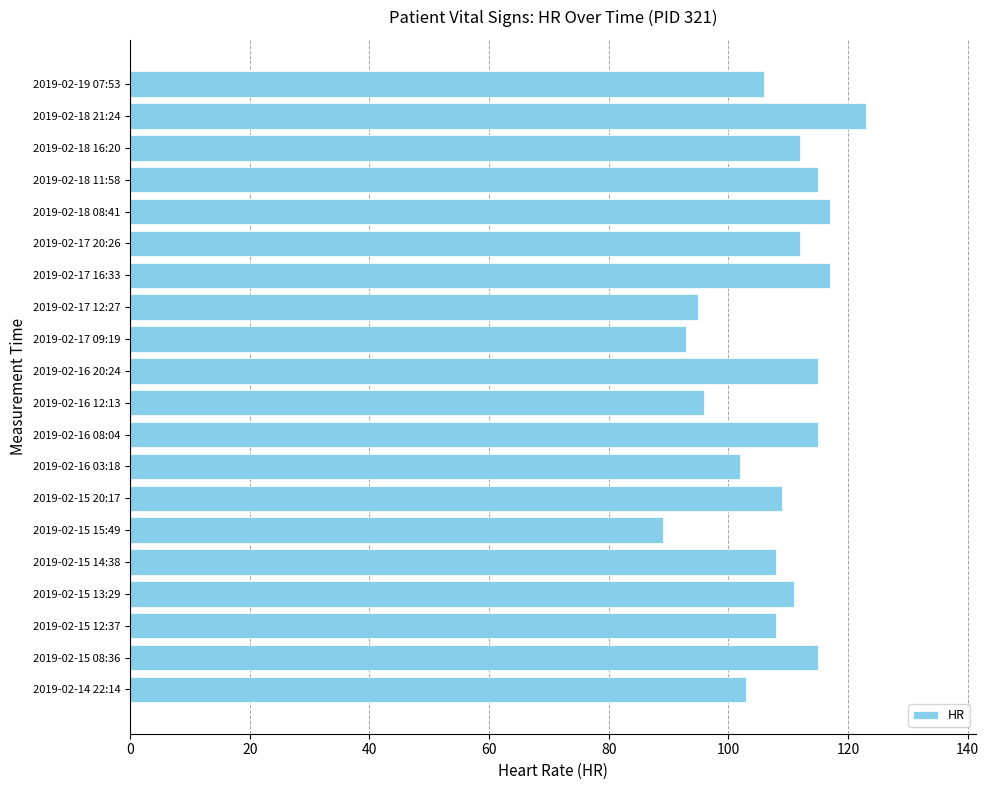

Between 2019-02-15 08:36 and 2019-02-15 20:17, which is larger?

2019-02-15 08:36